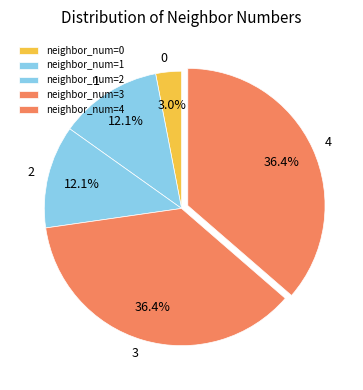

How many slices are in this pie chart?

5